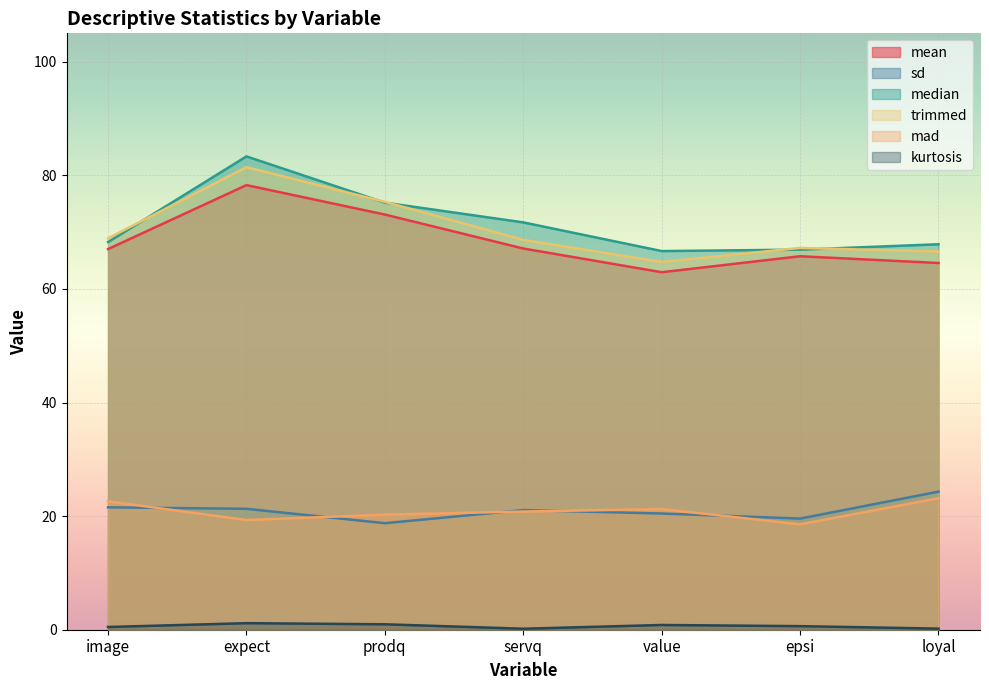

True or false: trimmed and mad intersect in this chart.

False